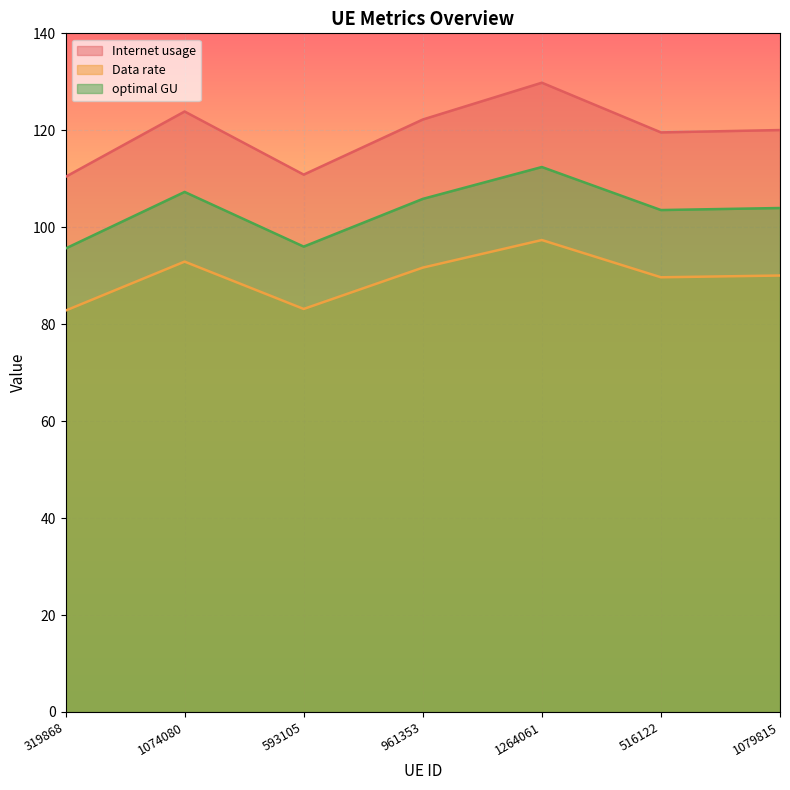

Where does the Internet usage series first go above 90?

1074080